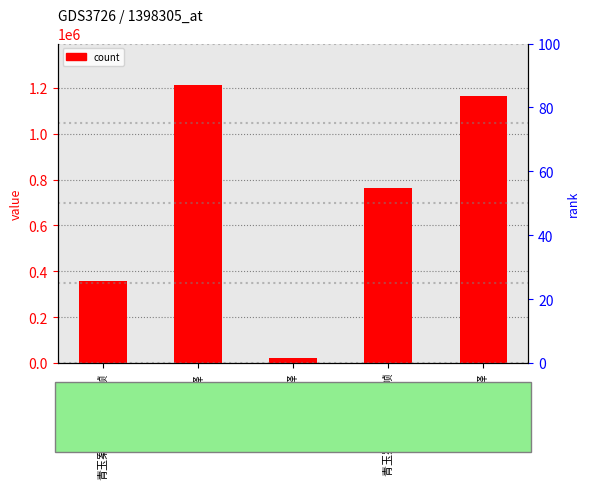

Which category has the lowest value across all series?

题平望驿